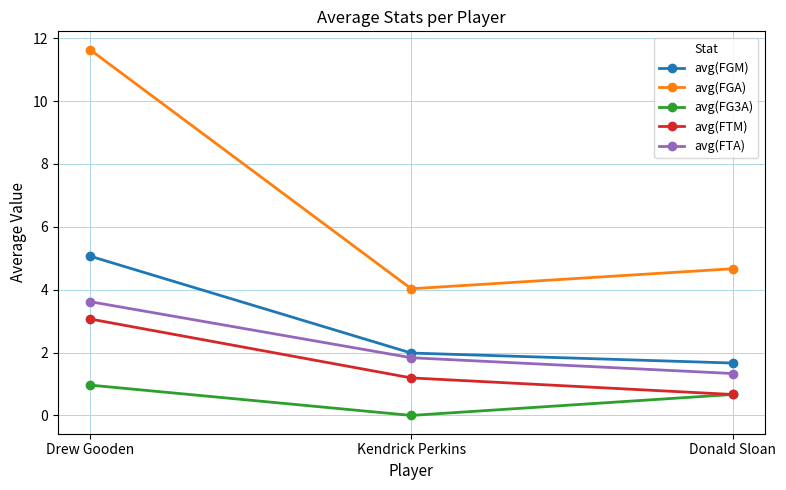

Rank the series by their maximum value, from lowest to highest.

avg(FG3A), avg(FTM), avg(FTA), avg(FGM), avg(FGA)